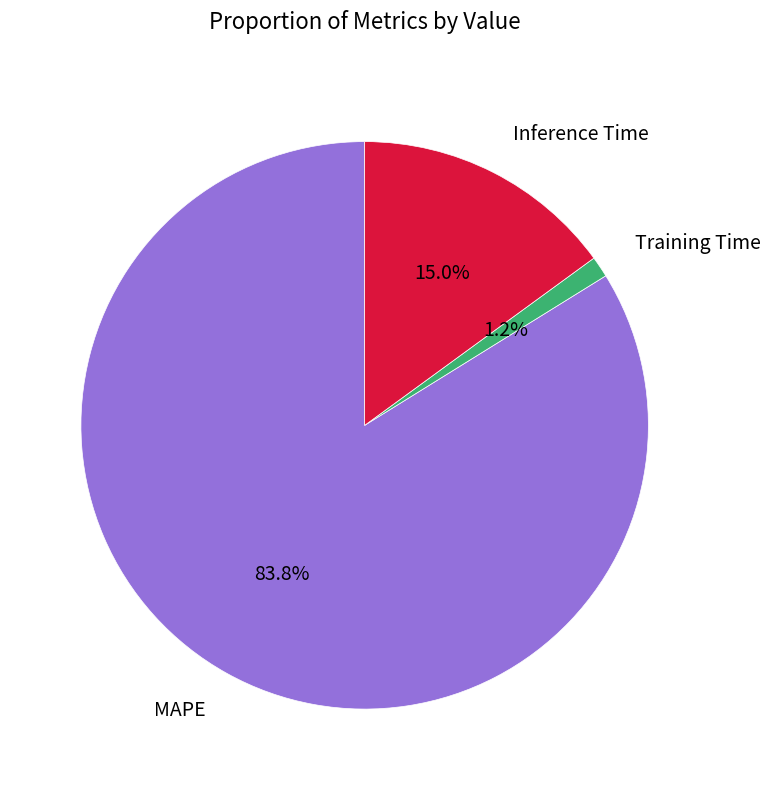

Rank the categories by value from highest to lowest.

MAPE, Inference Time, Training Time